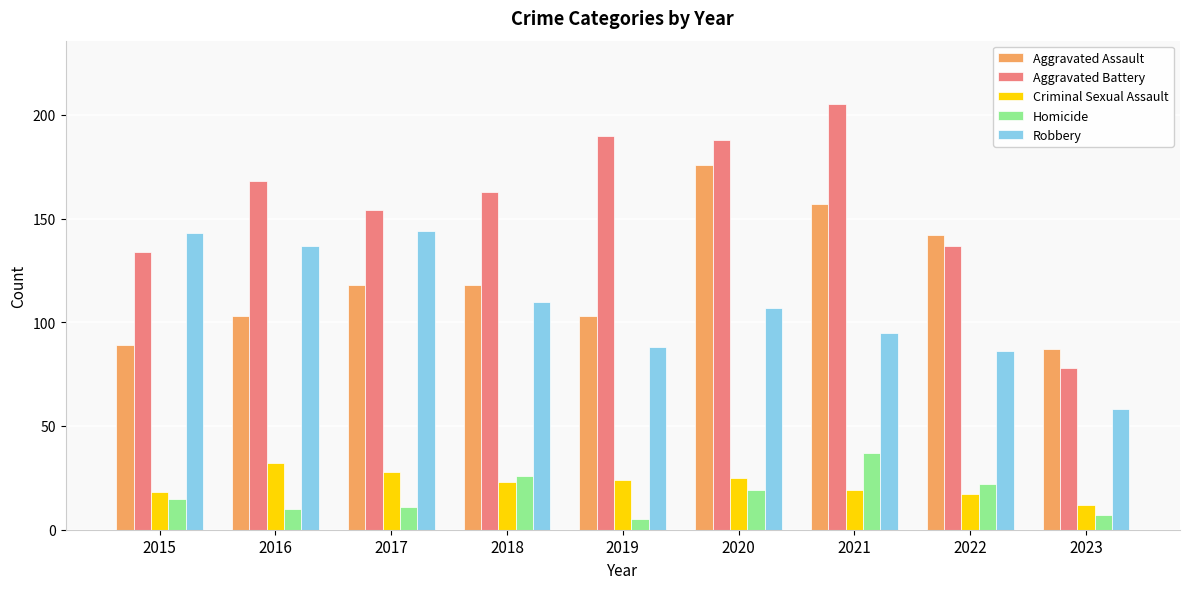

Rank the series at 2018 from lowest to highest value.

Criminal Sexual Assault, Homicide, Robbery, Aggravated Assault, Aggravated Battery